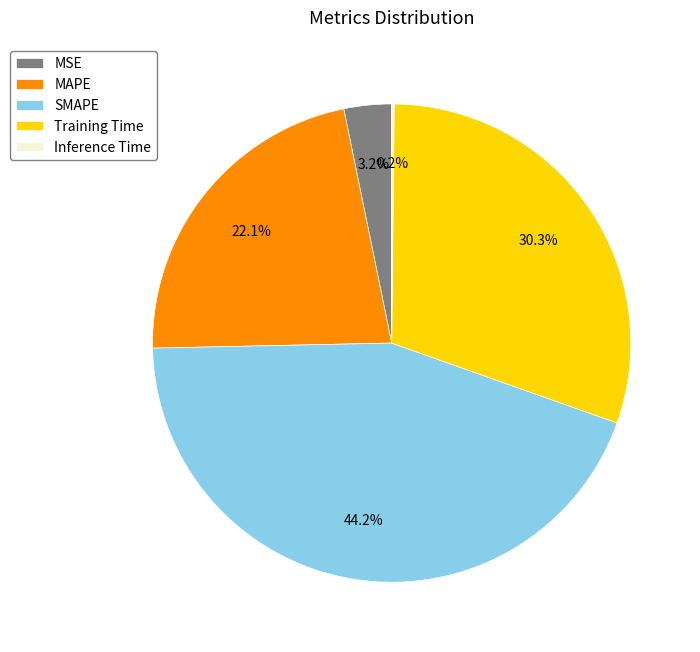

Is the sum of SMAPE and Training Time greater than half?

Yes